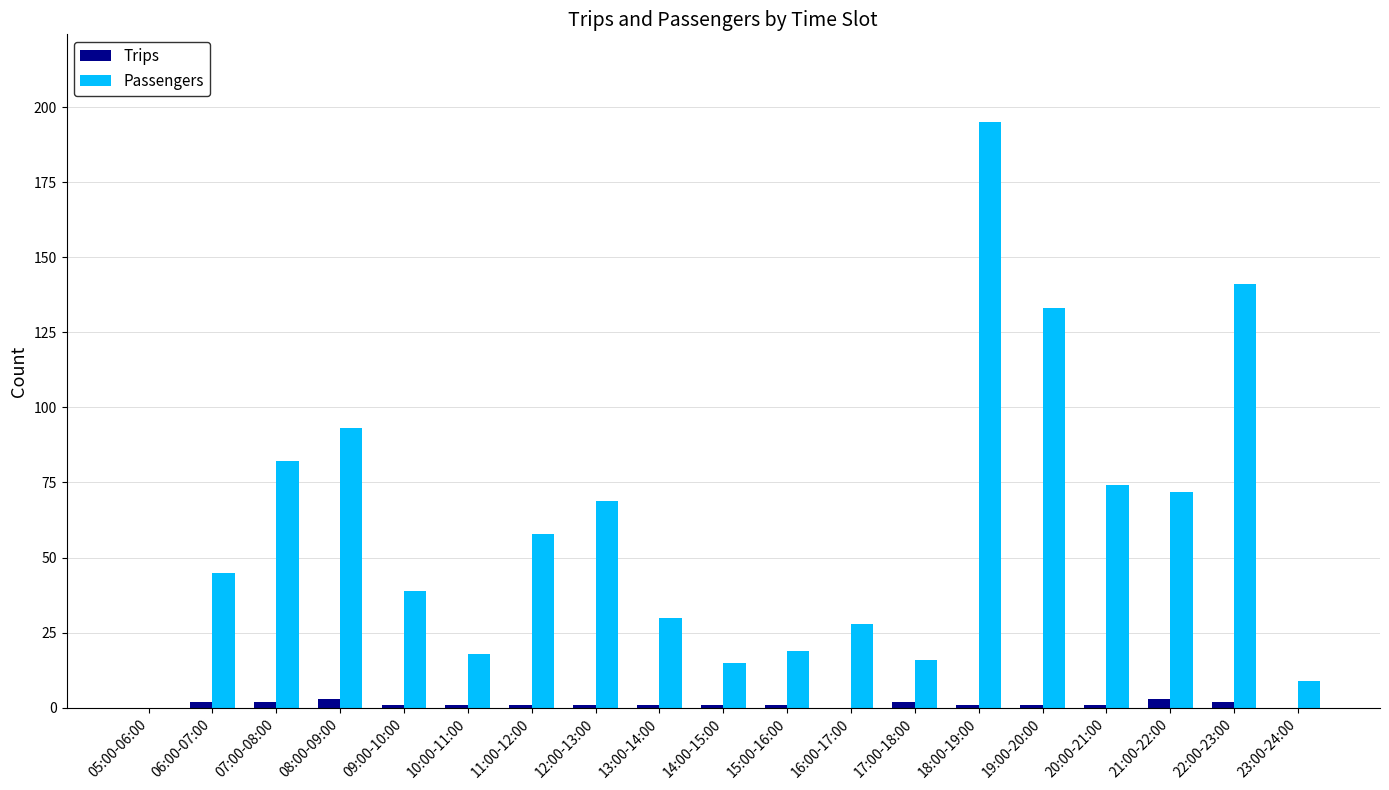

What is the sum of all Passengers values?

1136